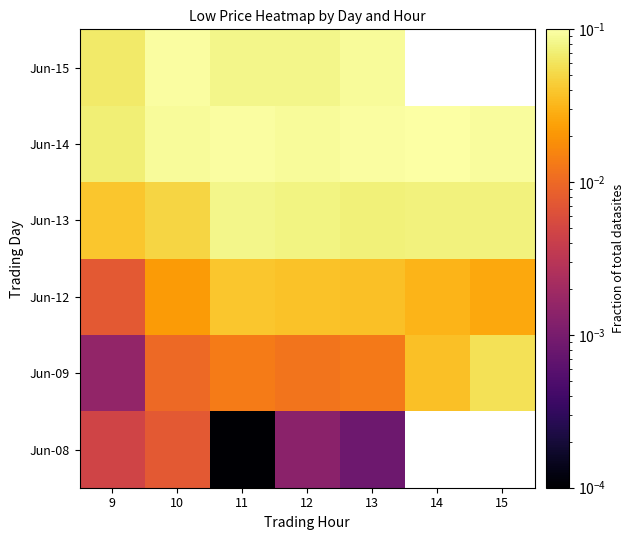

Rank the series at 11 from highest to lowest value.

Jun-14, Jun-15, Jun-13, Jun-12, Jun-09, Jun-08